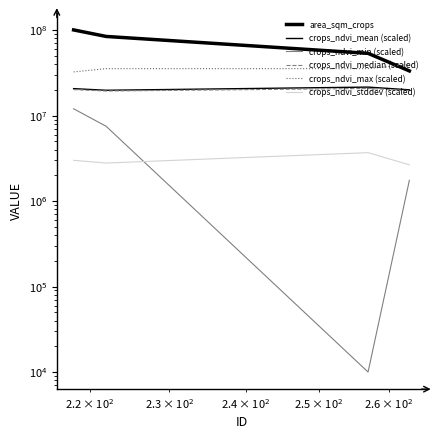

True or false: crops_ndvi_min (scaled) and crops_ndvi_median (scaled) intersect in this chart.

False